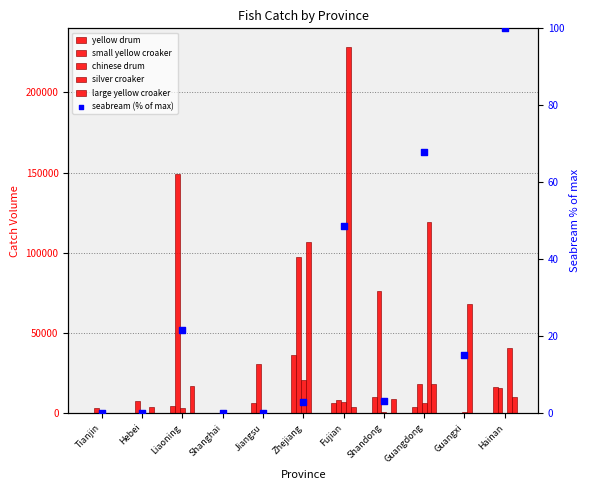

What are all the series names shown in the legend?

yellow drum, small yellow croaker, chinese drum, silver croaker, large yellow croaker, seabream (% of max)